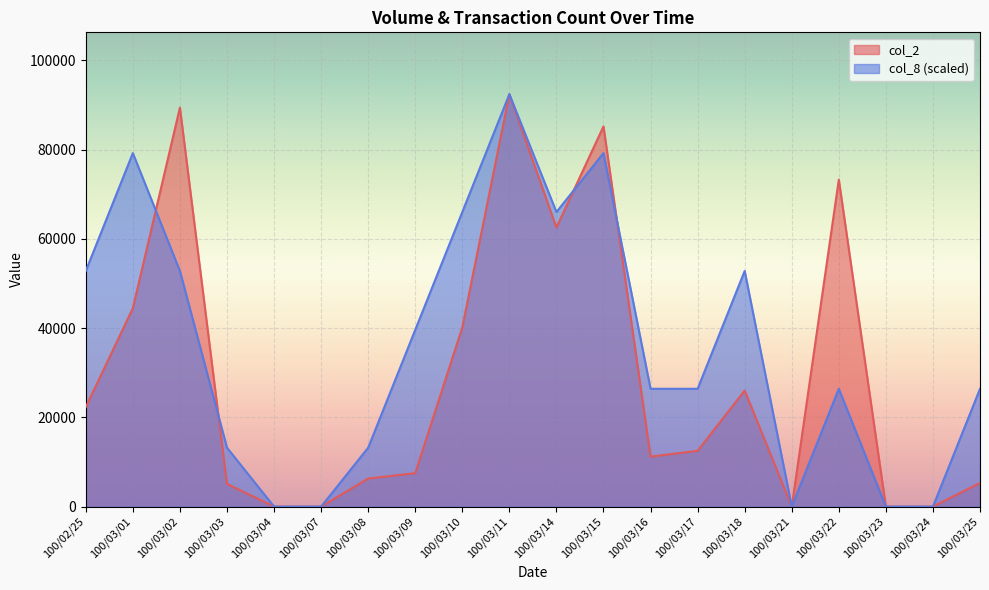

Rank the categories by col_2 value from highest to lowest.

100/03/11, 100/03/02, 100/03/15, 100/03/22, 100/03/14, 100/03/01, 100/03/10, 100/03/18, 100/02/25, 100/03/17, 100/03/16, 100/03/09, 100/03/08, 100/03/25, 100/03/03, 100/03/04, 100/03/07, 100/03/21, 100/03/23, 100/03/24